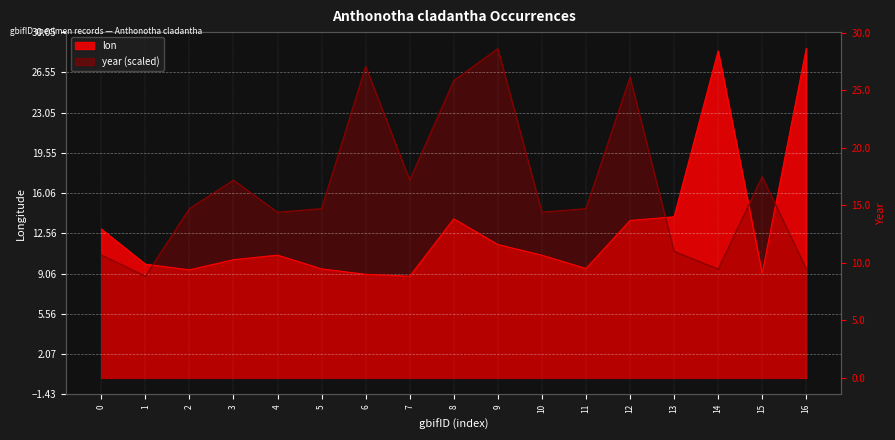

True or false: lon has more than 2 interior local peaks.

True